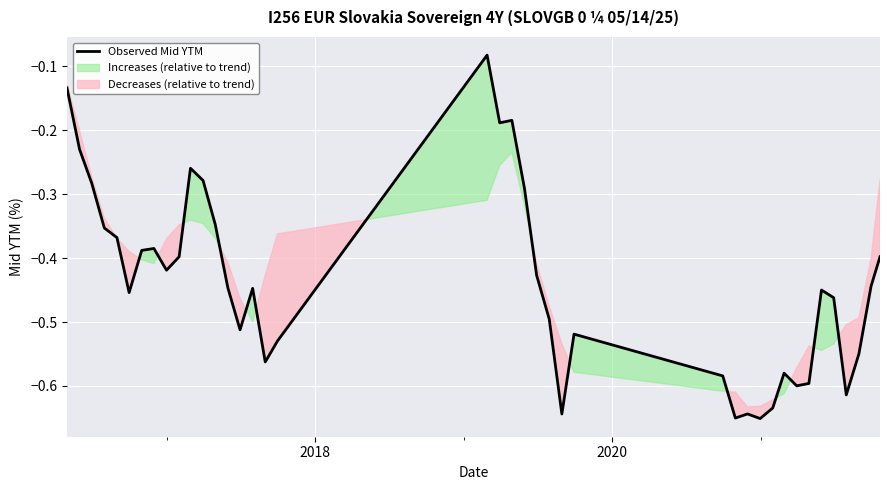

How many interior local valleys (lower than both neighbors) does the data have?

10